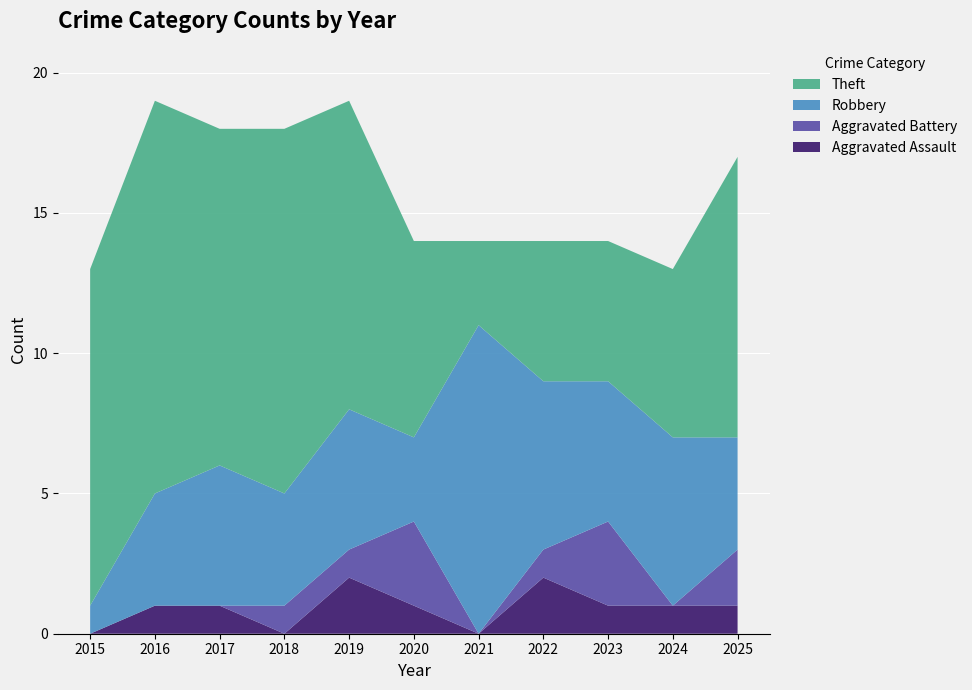

Reading left to right, what are all the values shown in this chart?

Aggravated Assault: 0	1	1	0	2	1	0	2	1	1	1
Aggravated Battery: 0	0	0	1	1	3	0	1	3	0	2
Robbery: 1	4	5	4	5	3	11	6	5	6	4
Theft: 12	14	12	13	11	7	3	5	5	6	10